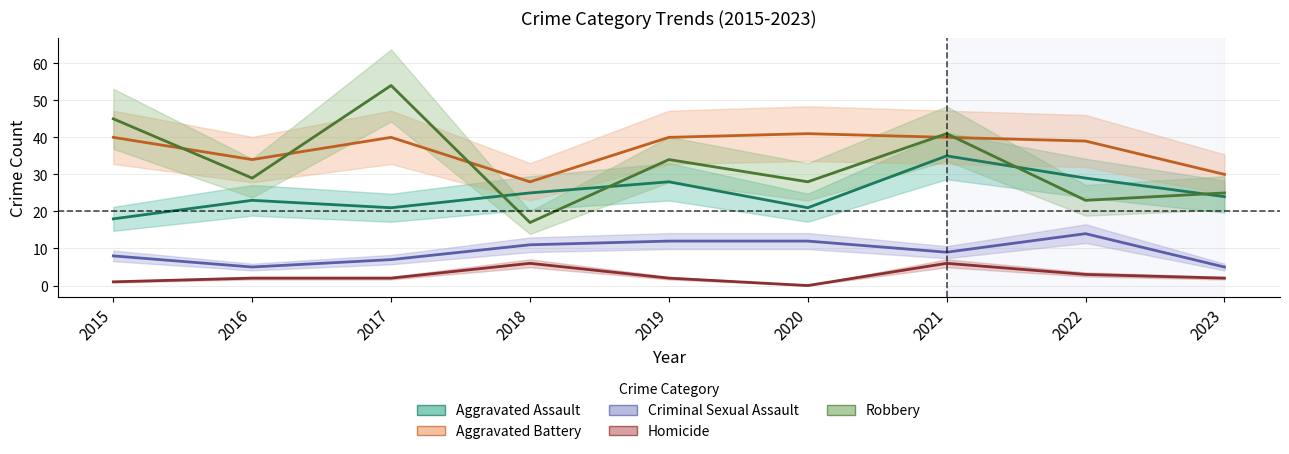

What is the maximum value for Aggravated Battery?

41